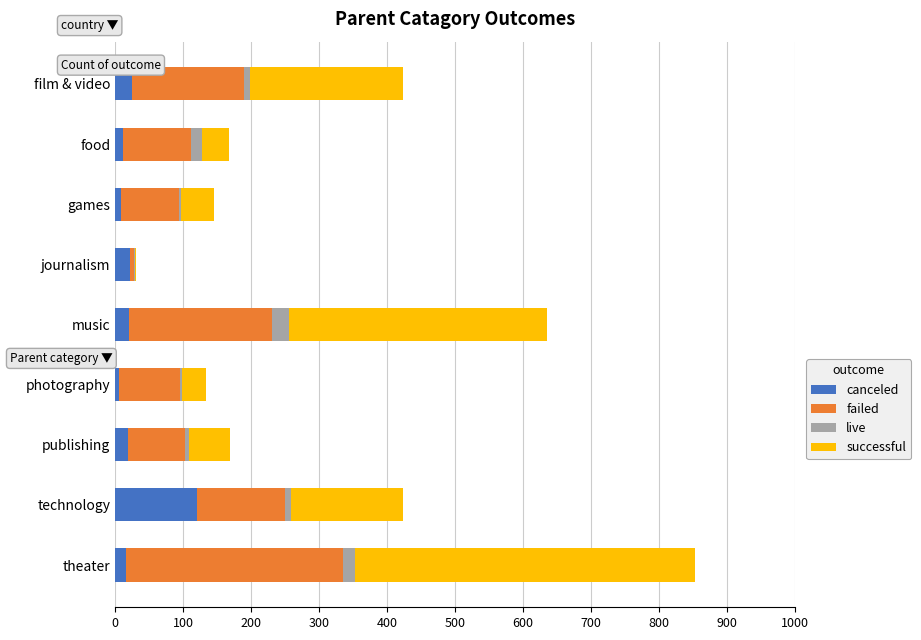

The canceled series shows 20 at music. True or false?

True